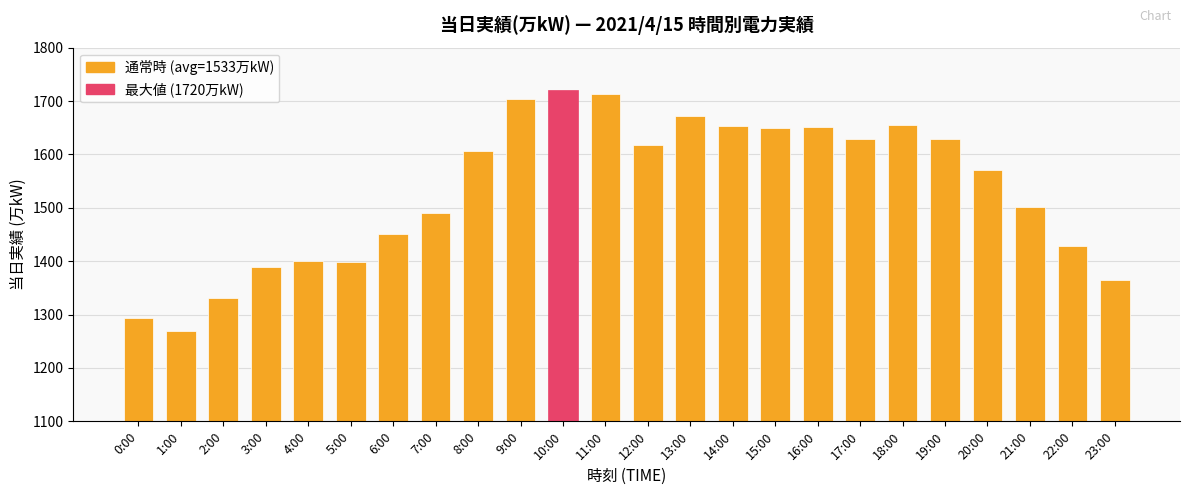

What is the change in value from 5:00 to 21:00?

+103